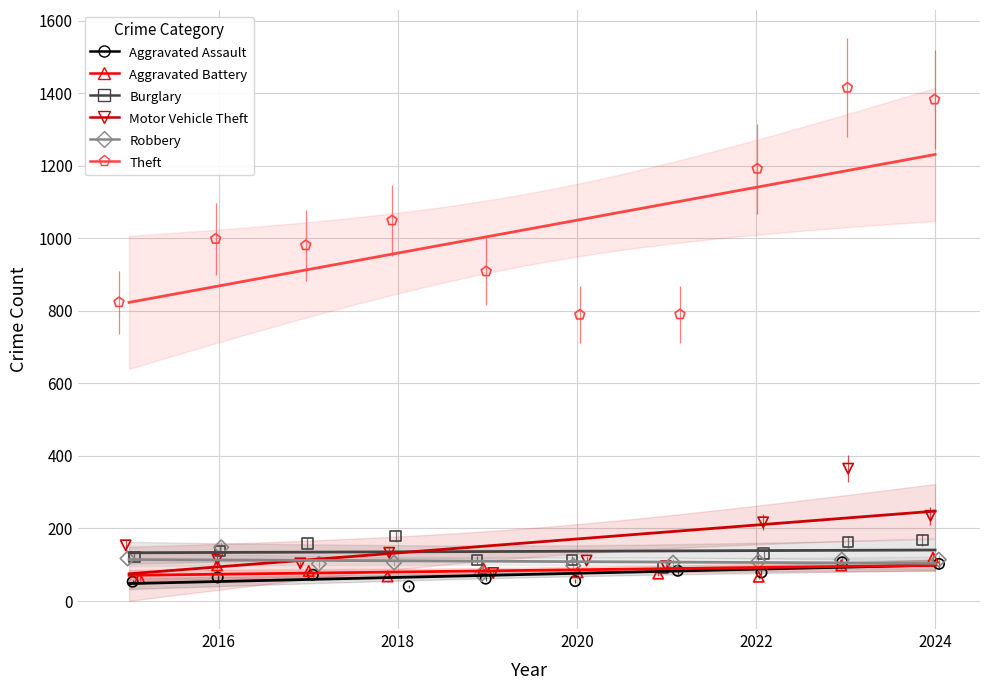

Which series contains the highest Y value?

Theft